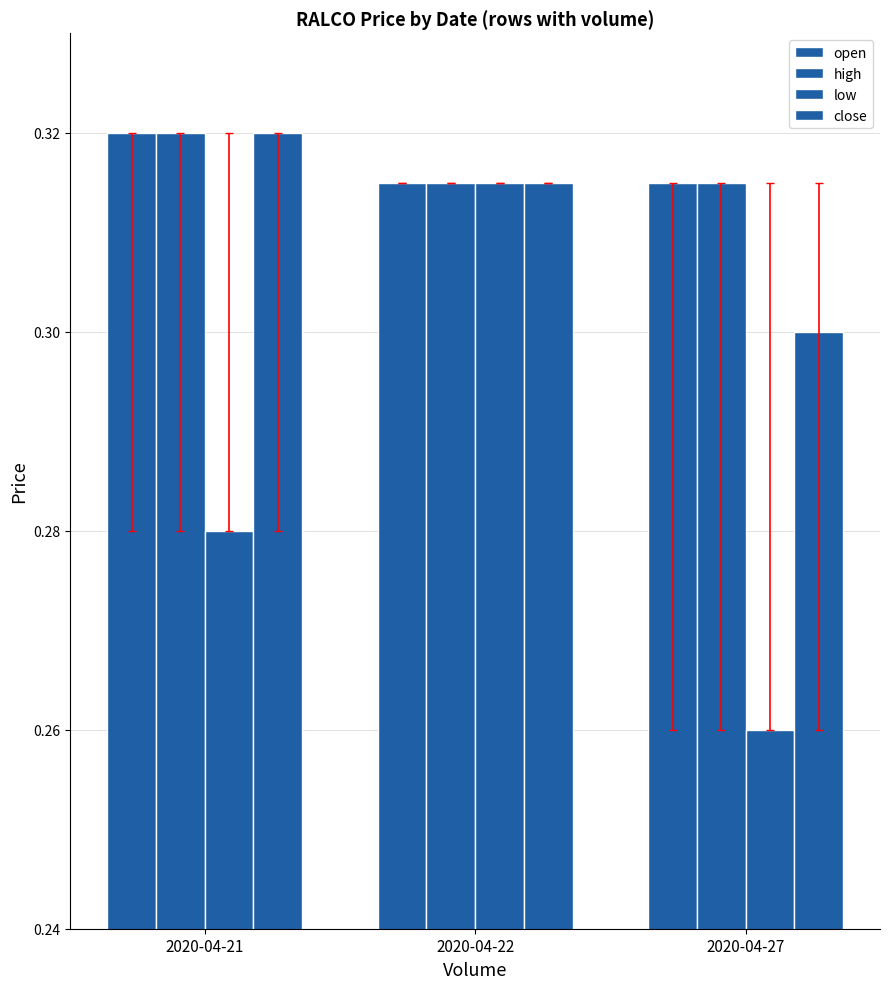

How many data points does each series have?

3